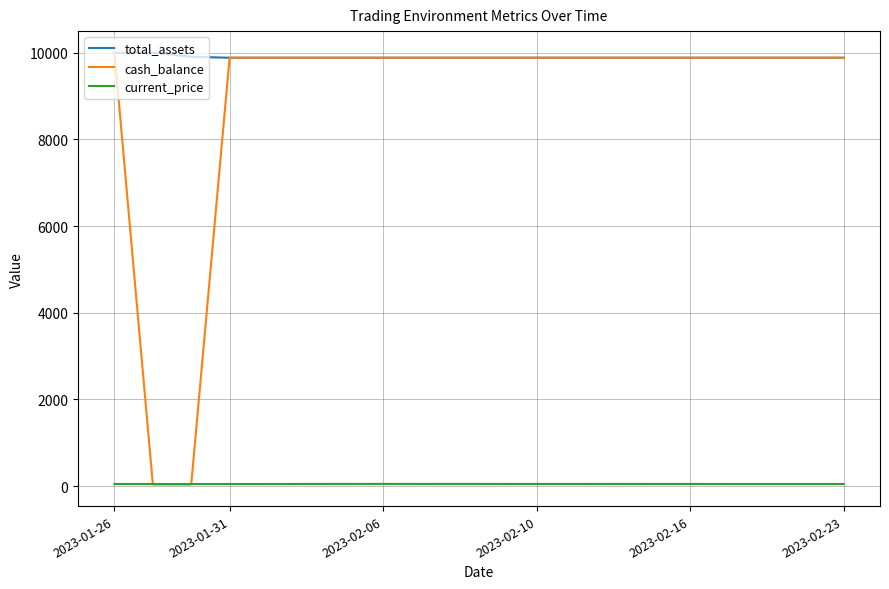

Which series has the largest range (max minus min)?

cash_balance